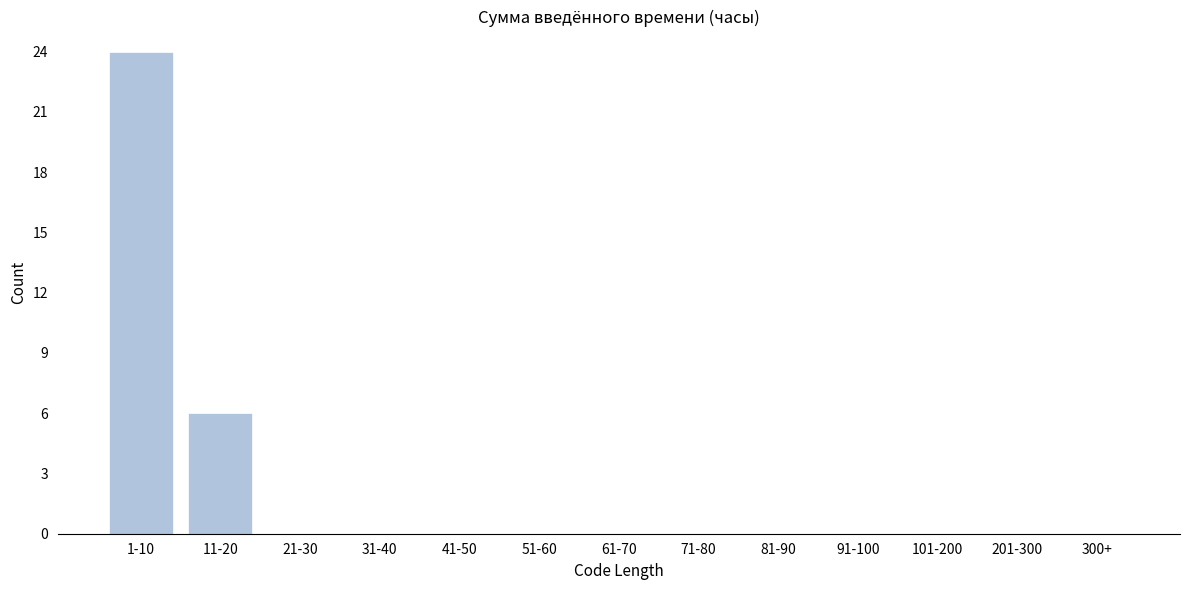

Reading left to right, list all the values displayed in this chart.

1-10=24	11-20=6	21-30=0	31-40=0	41-50=0	51-60=0	61-70=0	71-80=0	81-90=0	91-100=0	101-200=0	201-300=0	300+=0